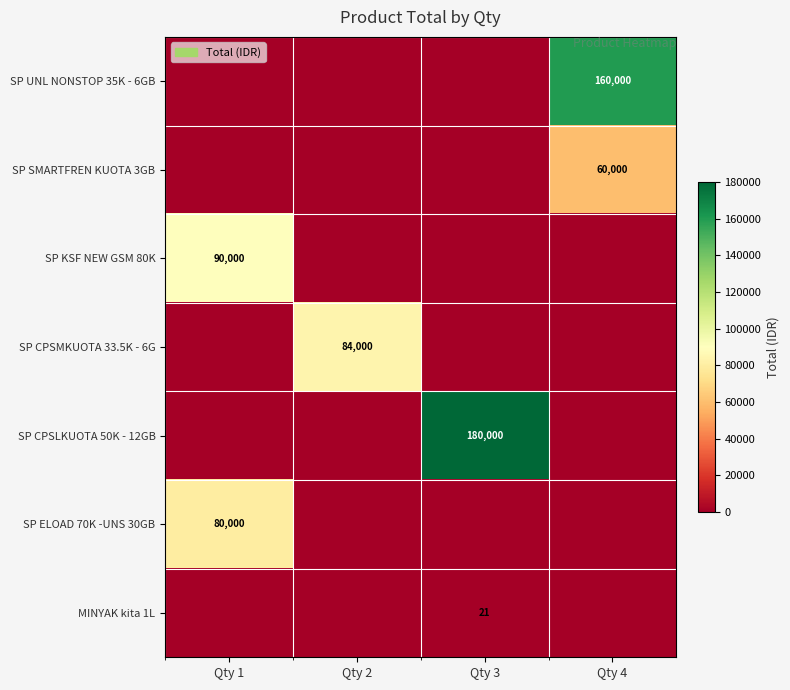

Is it true that SP CPSLKUOTA 50K - 12GB equals 180000 at Qty 3?

True